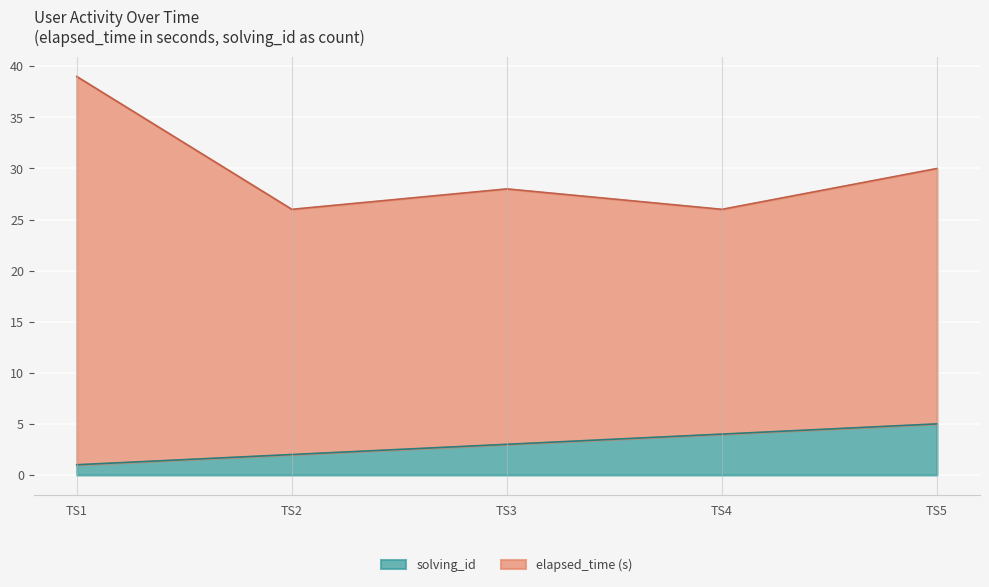

Which category has the lowest value in the solving_id series?

TS1